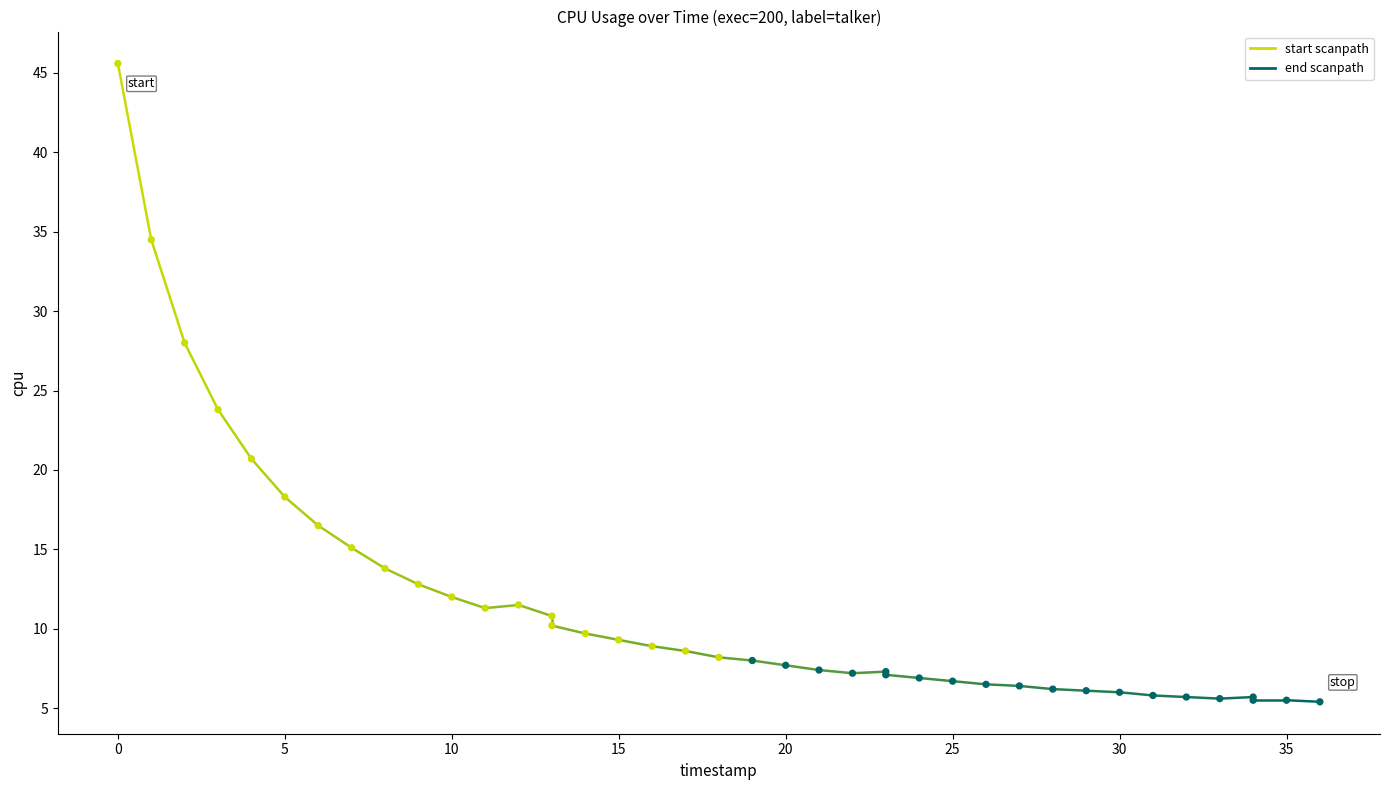

Which series reaches the minimum Y coordinate?

end scanpath